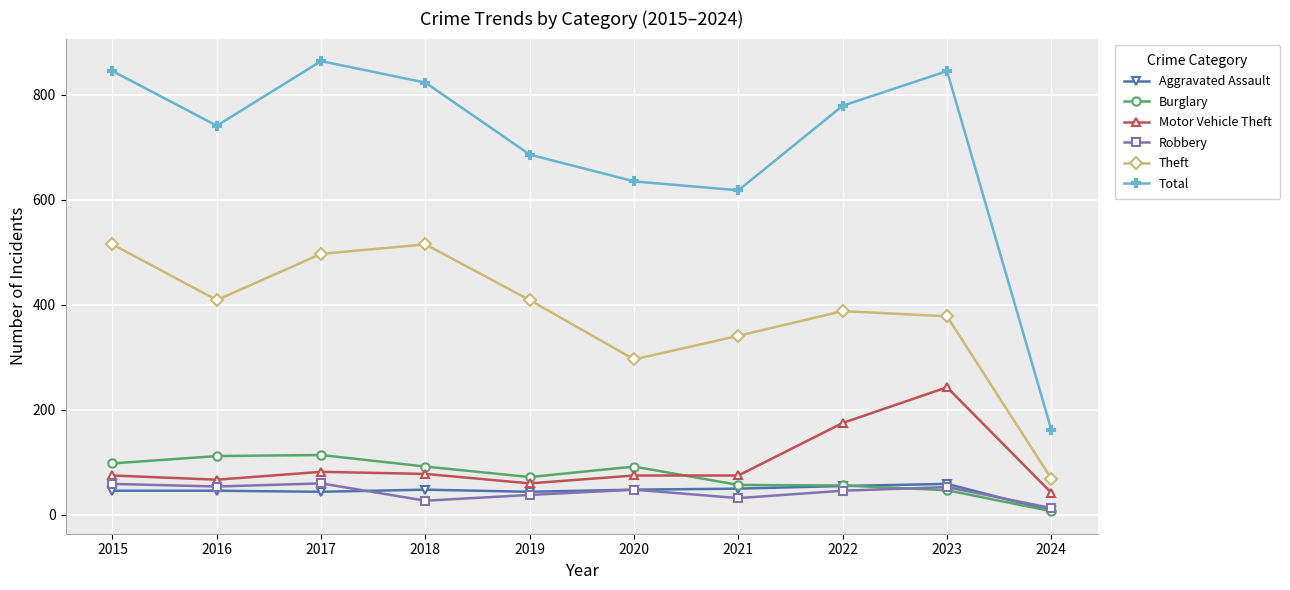

What is the difference between the highest and lowest values at 2023?

798